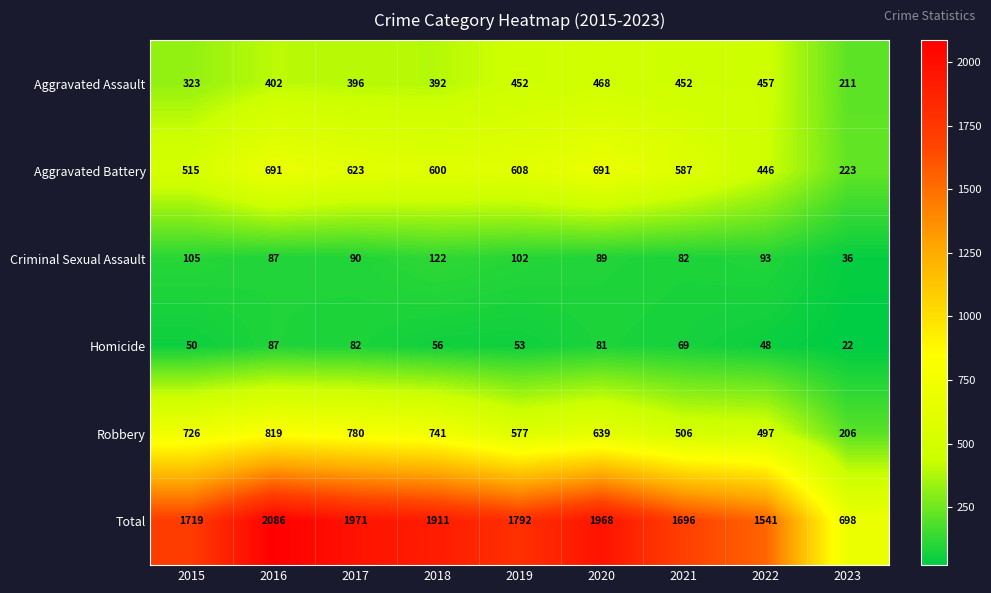

At which label is Aggravated Assault closest to 339?

2015